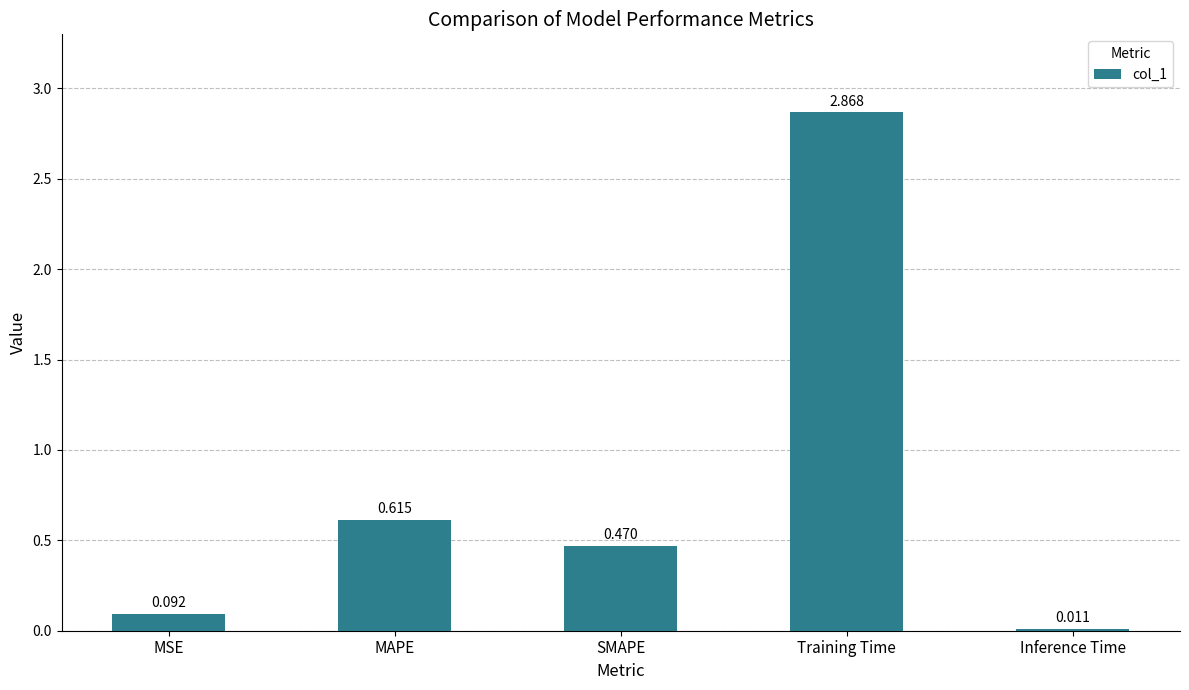

Which category has the lowest value across all series?

Inference Time